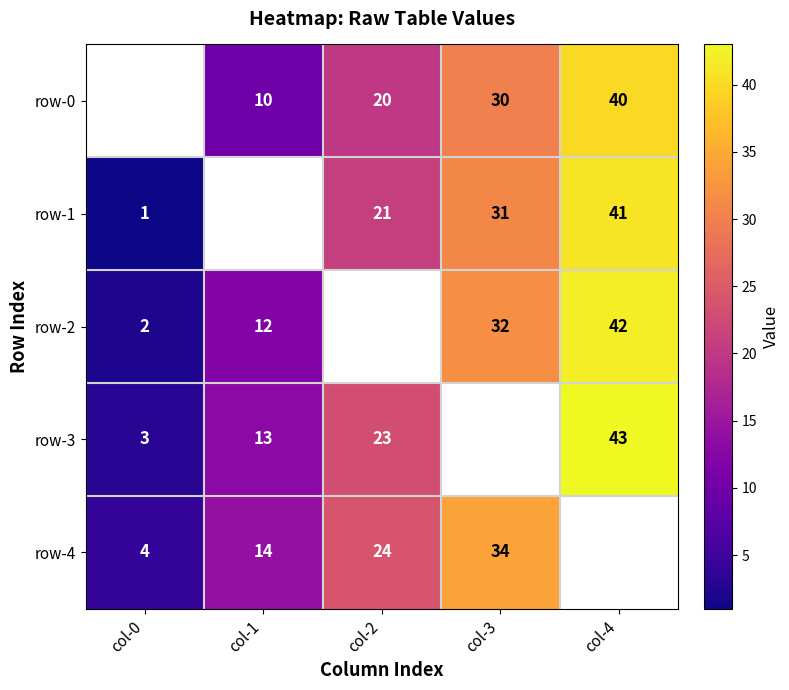

What is the minimum value shown in the chart?

1.0